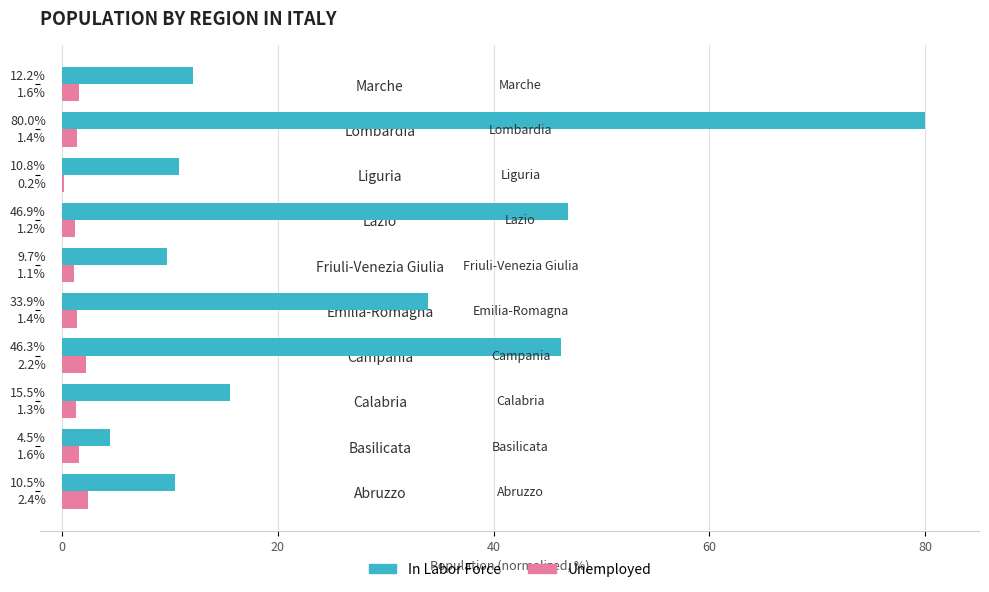

What is the highest value of the Unemployed series?

2.4